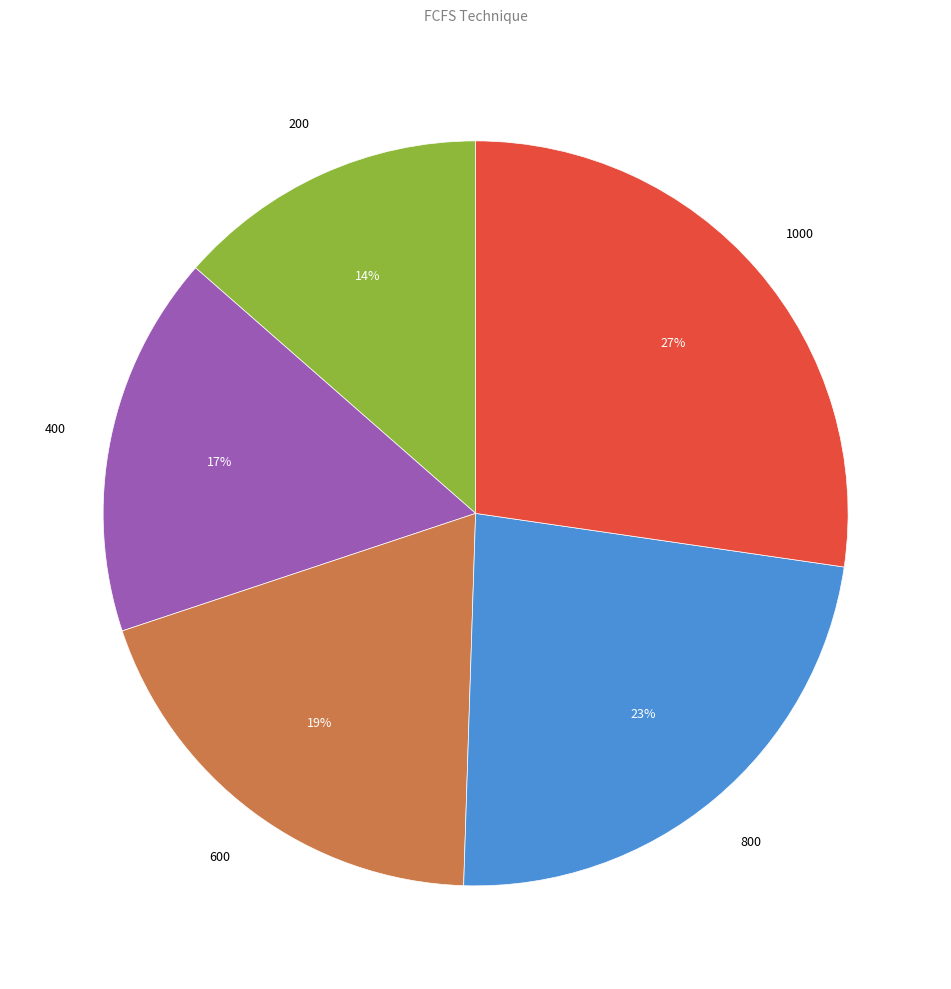

Is there any slice that represents more than half of the pie?

No